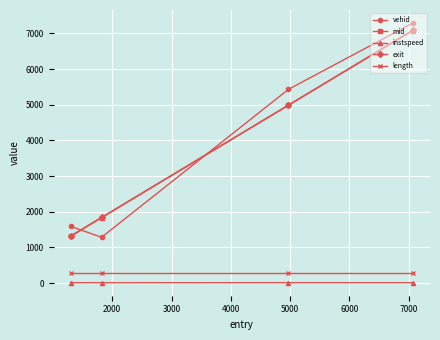

True or false: exit has more than 0 interior local peaks.

False